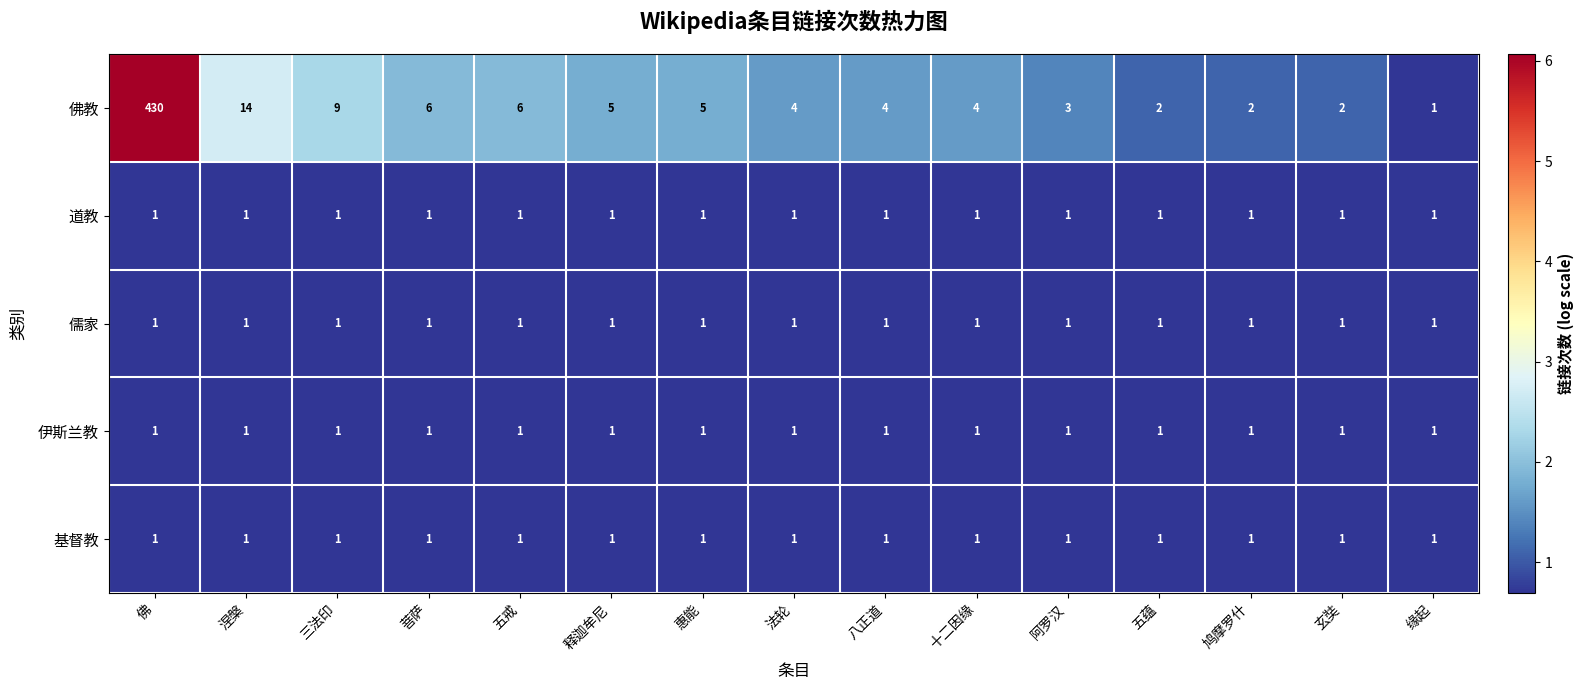

What is the sum of all 基督教 values?

15